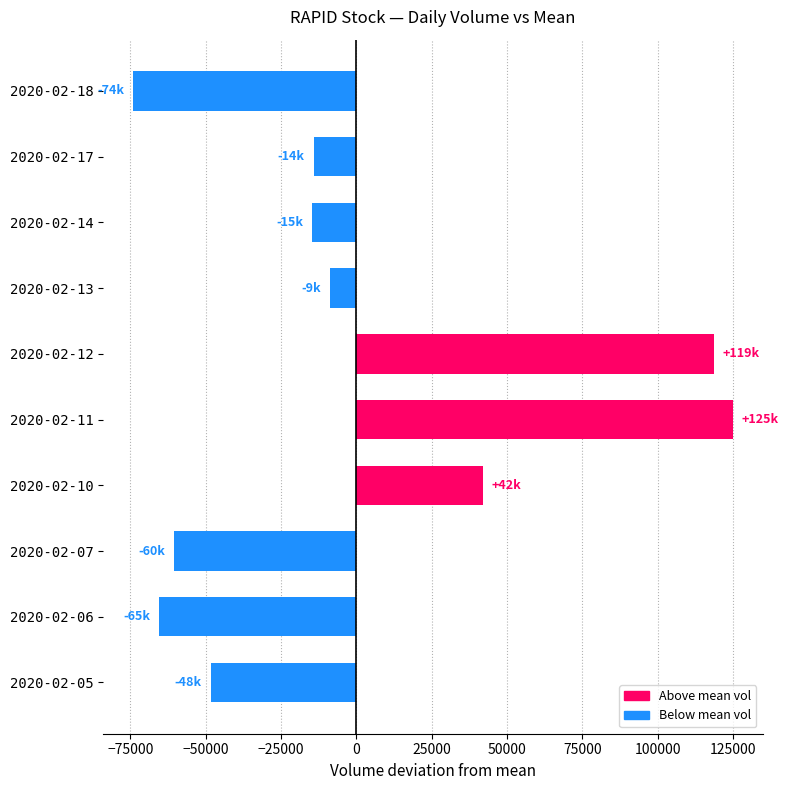

What is the average value?

10